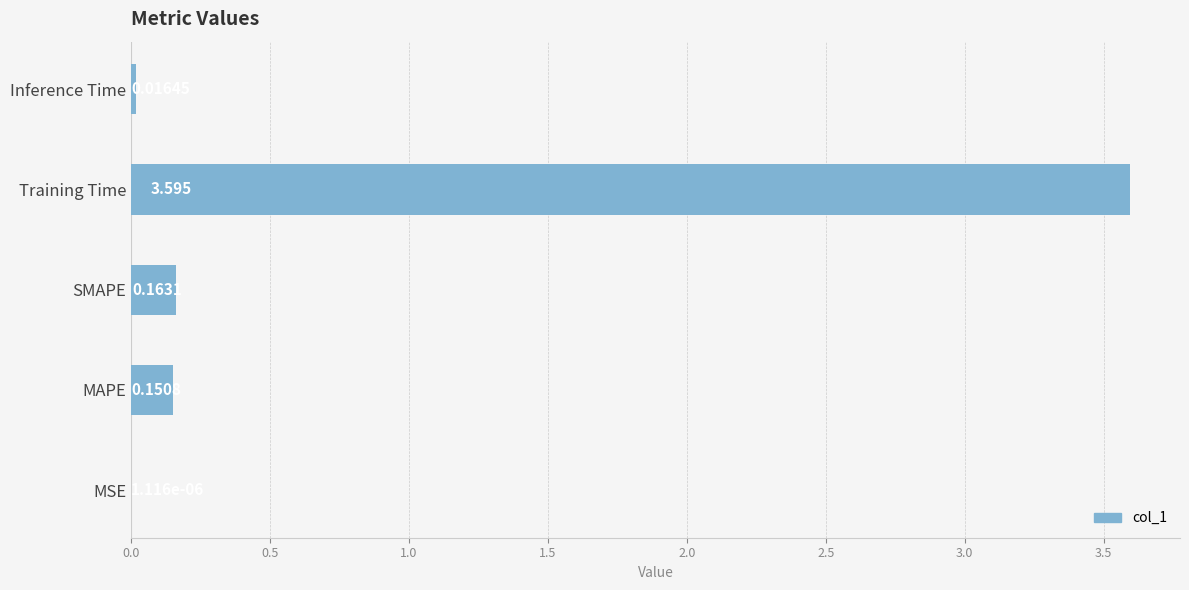

Which label corresponds to the largest value in the chart?

Training Time